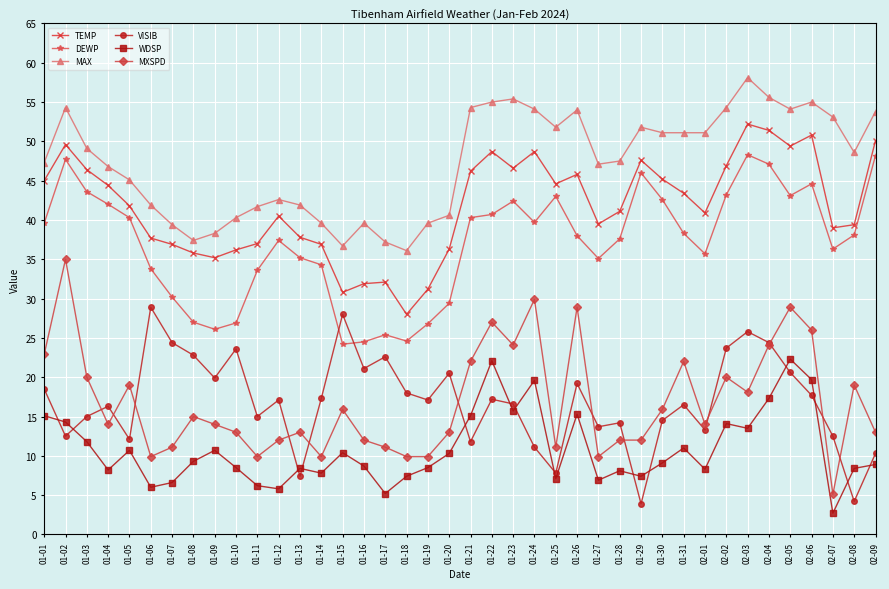

True or false: MAX and VISIB intersect in this chart.

False